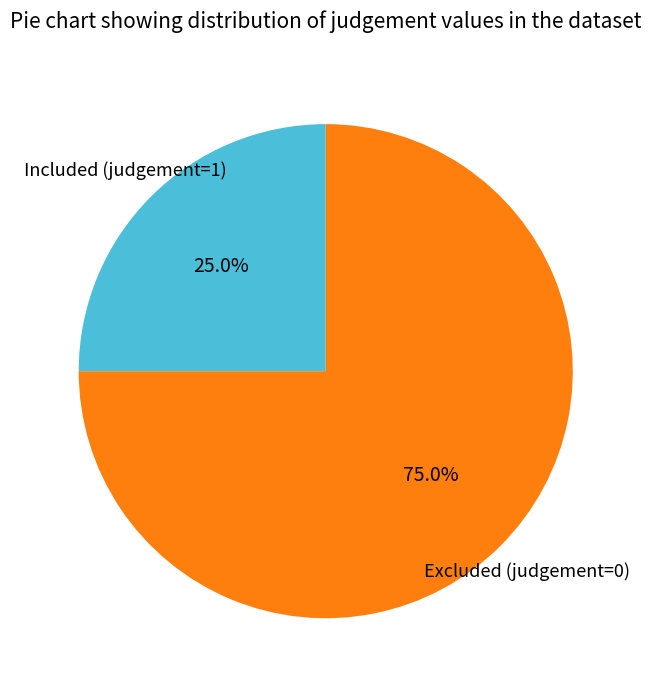

Is there any slice that represents more than half of the pie?

Yes